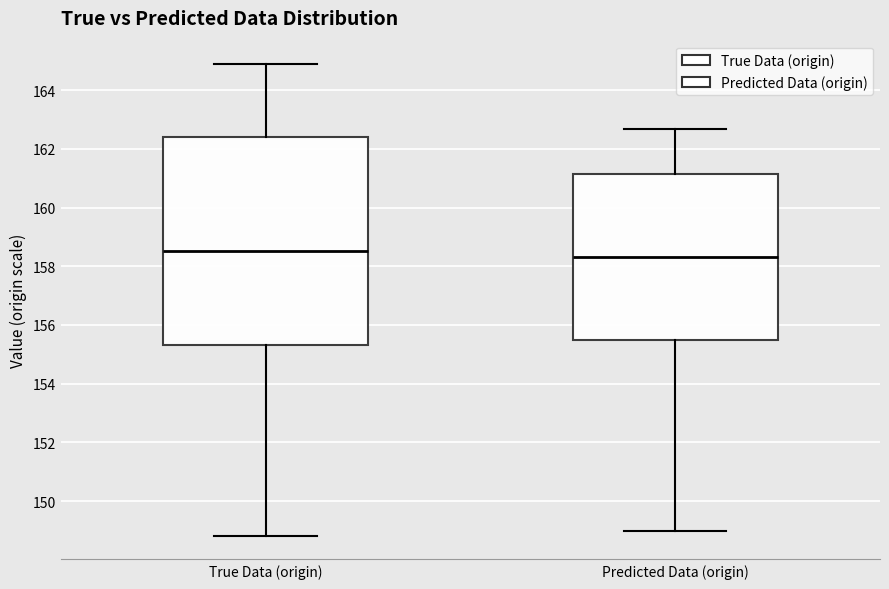

Reading left to right, transcribe this box plot: for each box, give where its median line is, the range the box spans, and where its two whiskers end, as read against the y-axis. The values are not printed on the chart, so give them approximately, as read against the axis.

True Data (origin): median 158.6, box 155.4 to 162.4, whiskers 148.8 to 164.8
Predicted Data (origin): median 158.4, box 155.4 to 161.2, whiskers 149.0 to 162.6